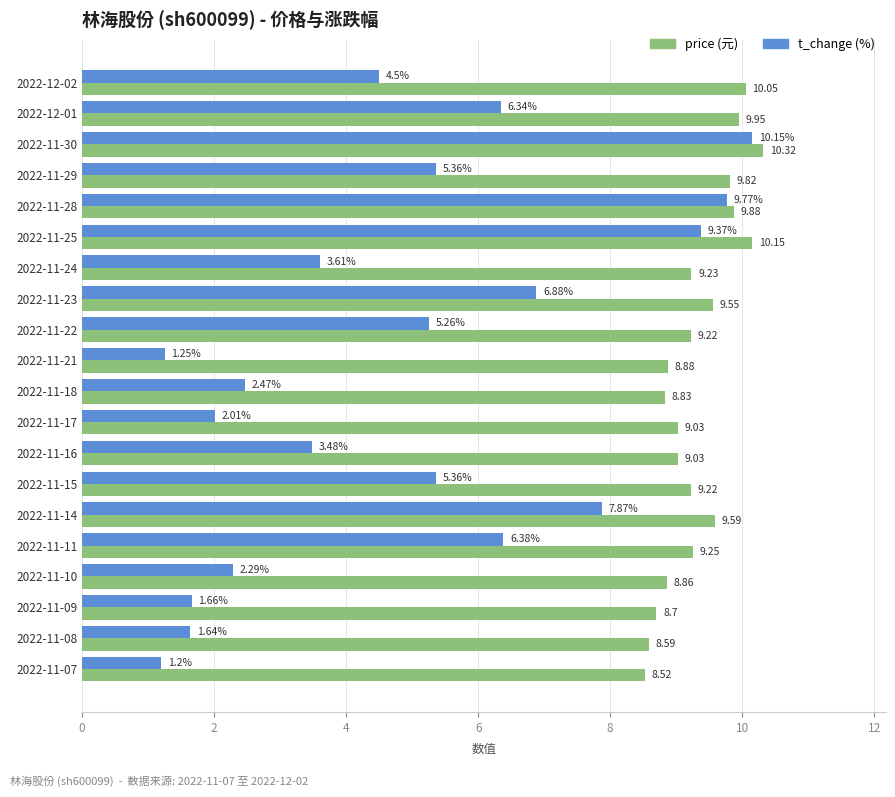

What is the spread (max minus min) of values at 2022-11-25?

0.8